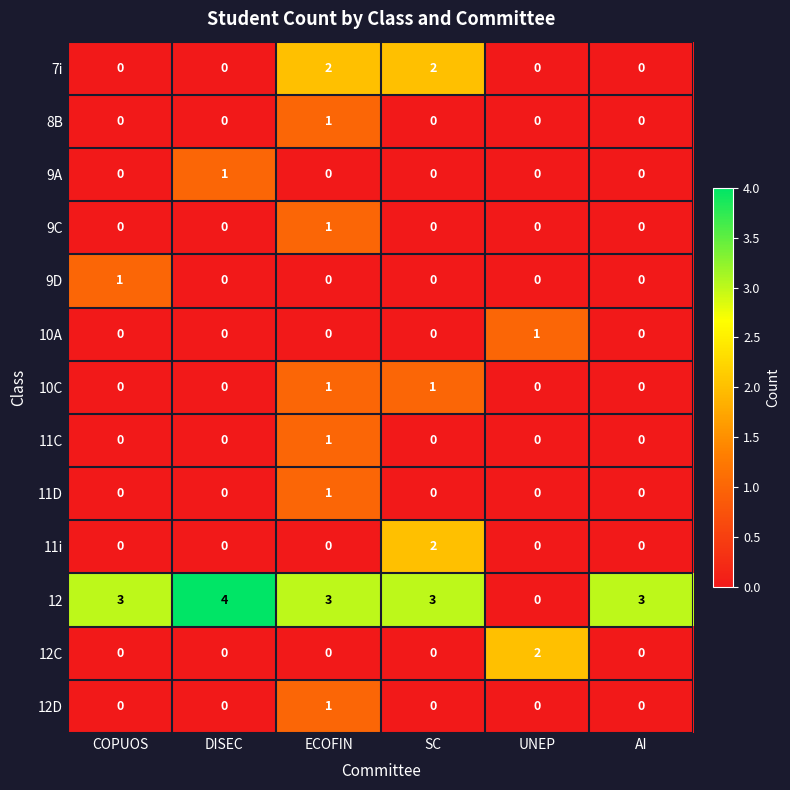

Is it true that 7i equals 0 at COPUOS?

True